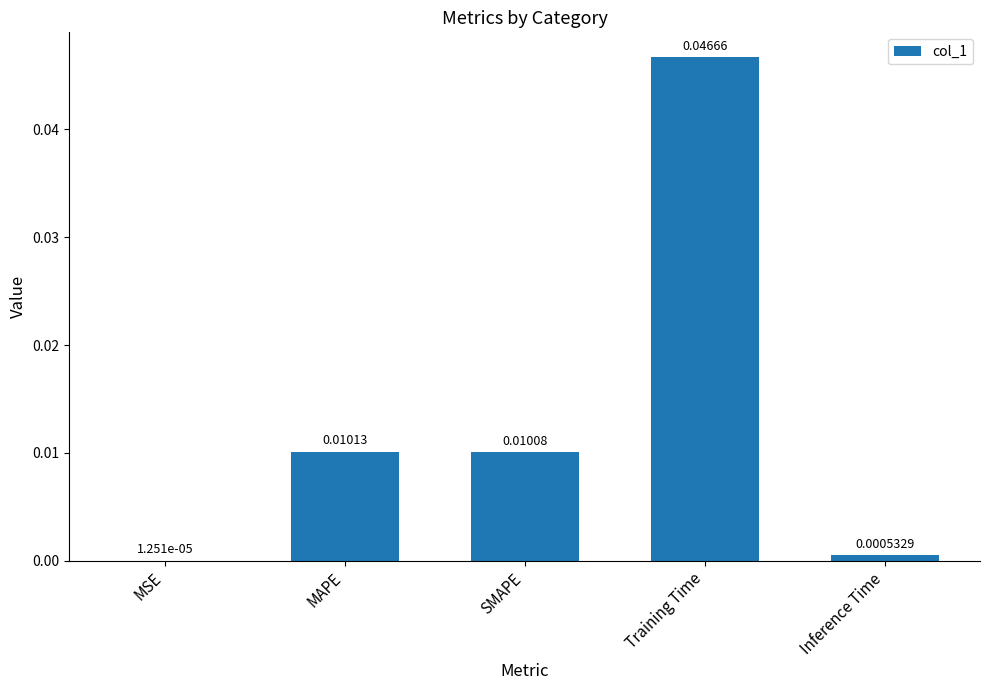

Which category has the highest value across all series?

Training Time